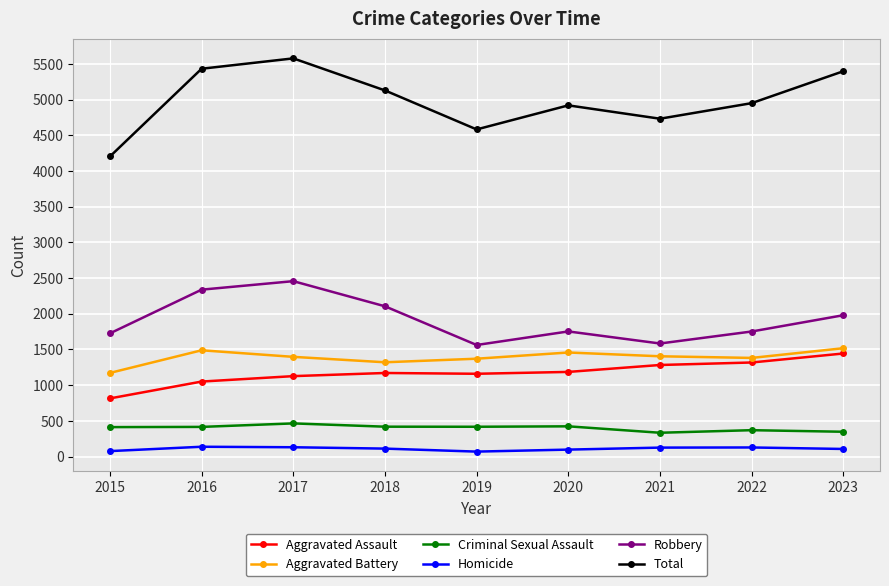

How many series are shown in this chart?

6